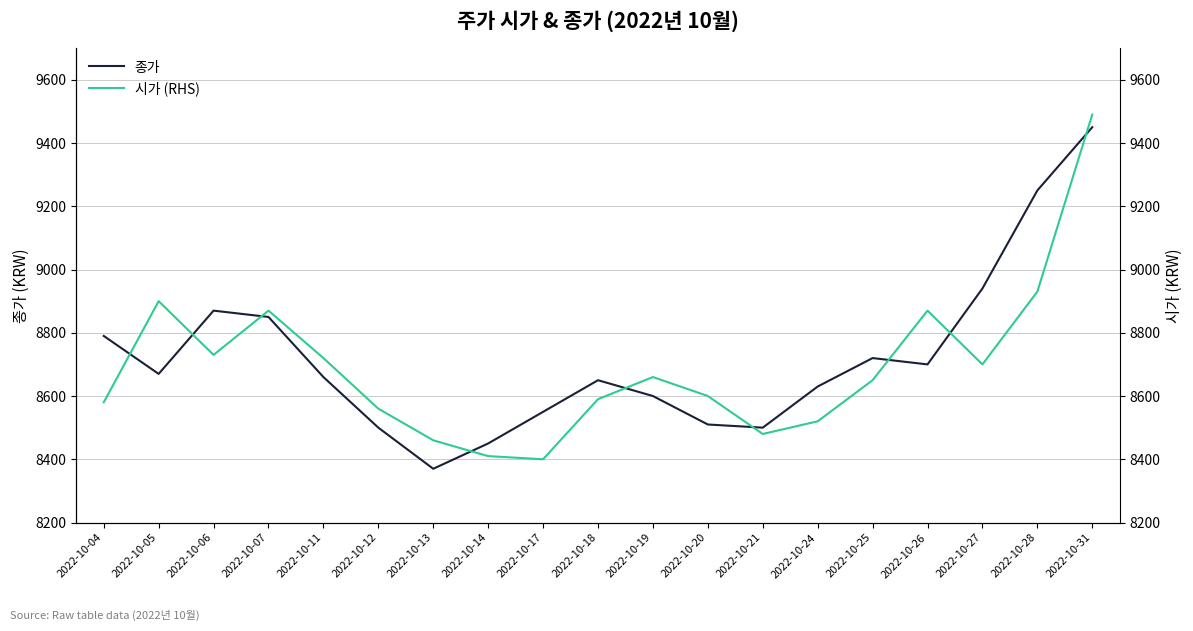

Where is 시가 (RHS) nearest to the value 8945?

2022-10-28